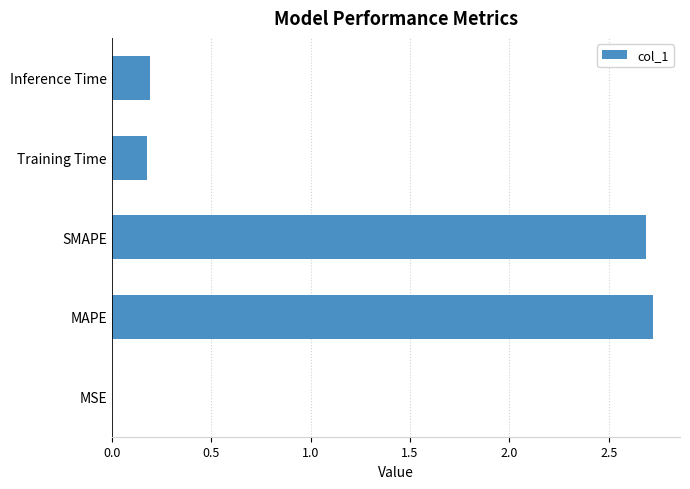

What is the sum of all values?

5.8